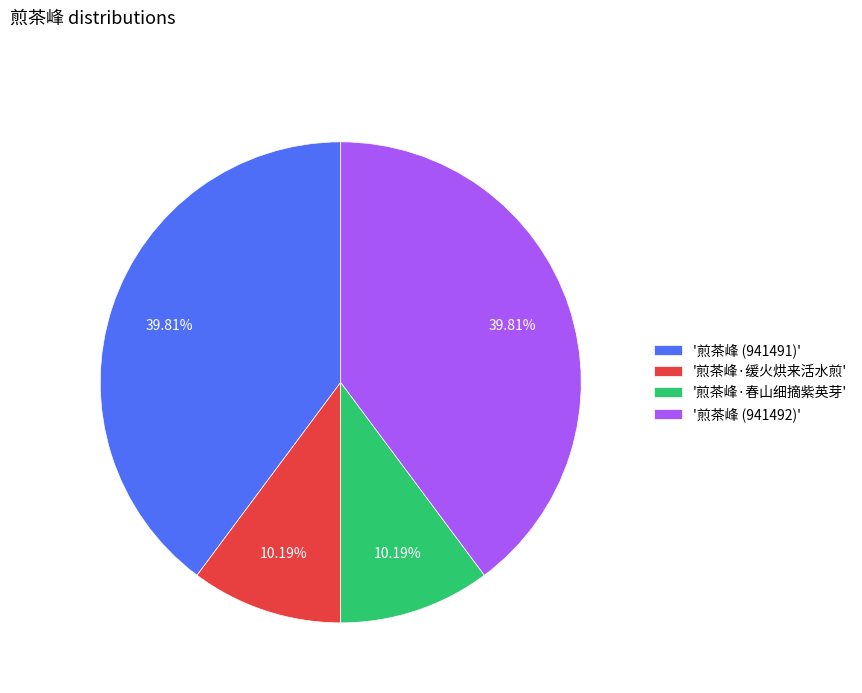

Does '煎茶峰 (941492)' account for over 50% of the chart?

No